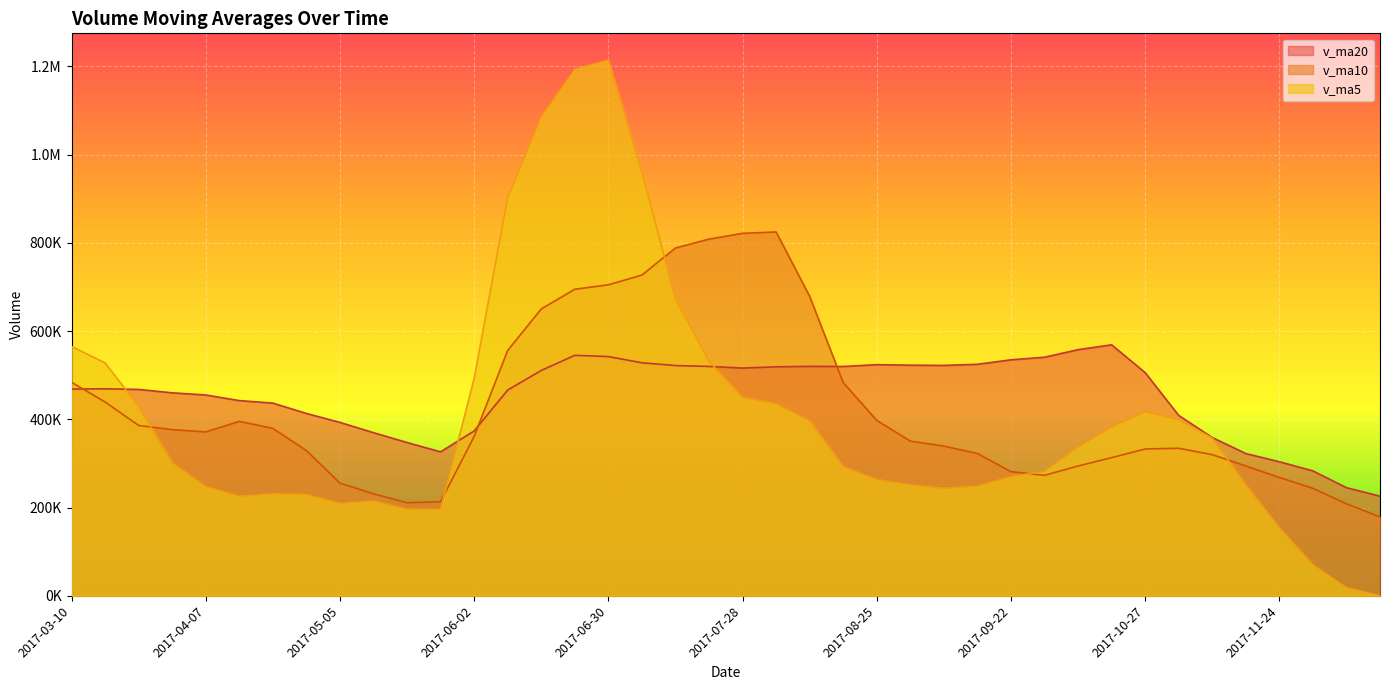

What are all the series names shown in the legend?

v_ma20, v_ma10, v_ma5